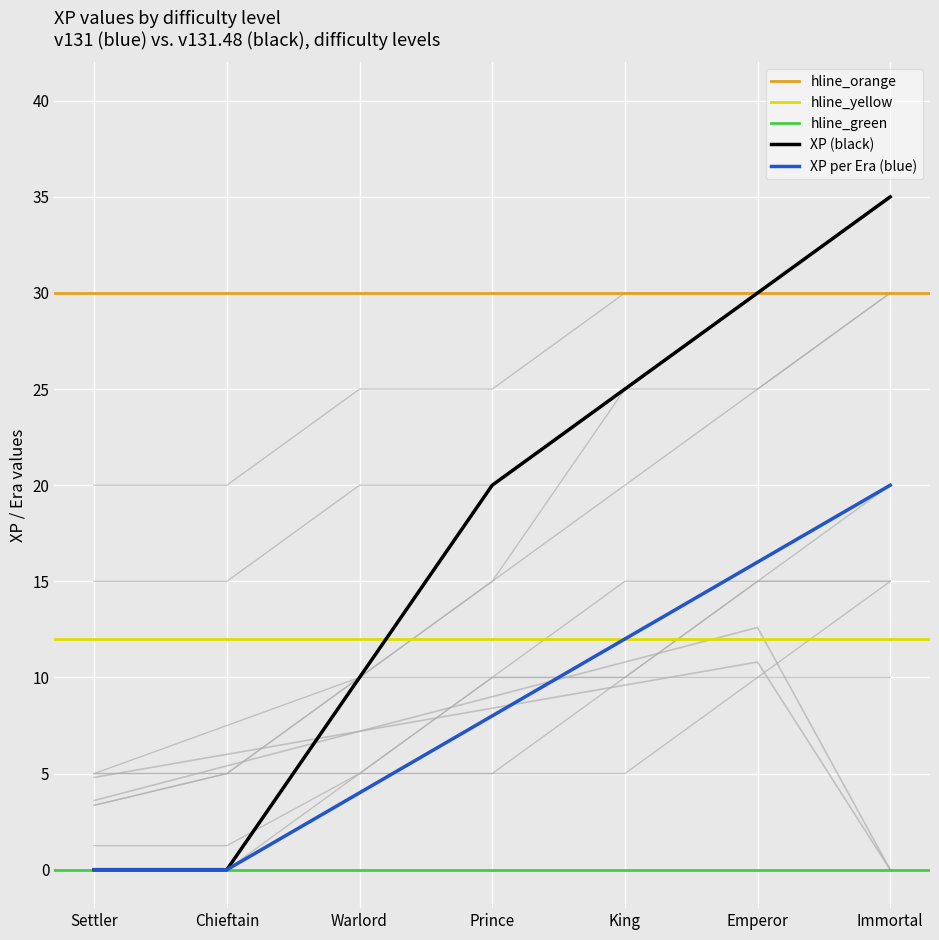

Reading right to left, what are all the values shown in this chart?

XP: 35.0	30.0	25.0	20.0	10.0	0.0	0.0
XP per Era: 20.0	16.0	12.0	8.0	4.0	0.0	0.0
v131: 0.0	12.6	10.8	9.0	7.2	5.4	3.6
v131.48: 0.0	10.8	9.6	8.4	7.2	6.0	4.8